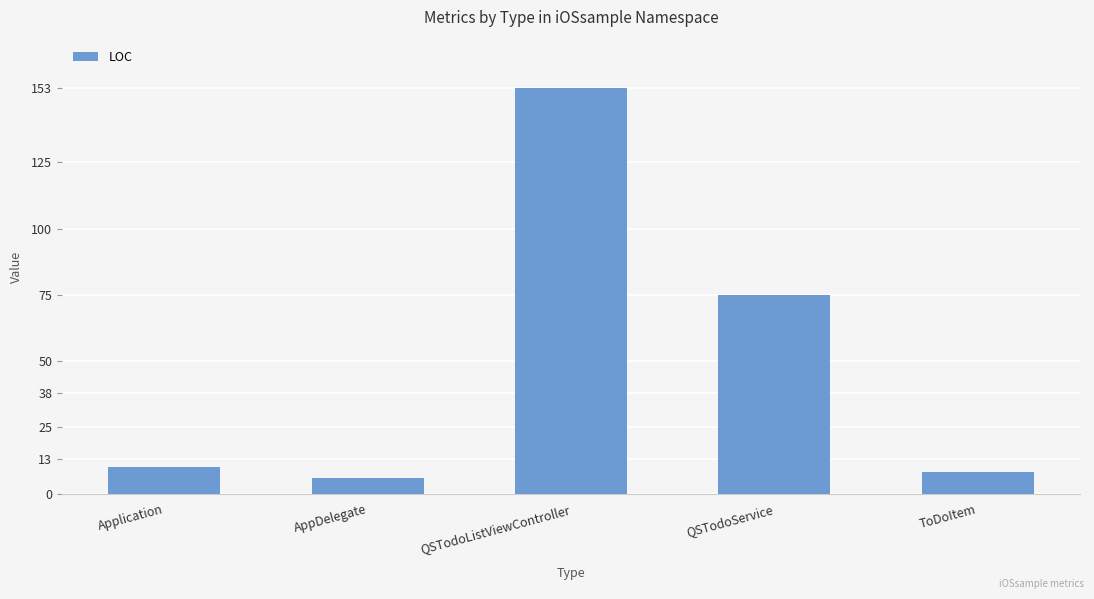

What is the value of the 3rd bar from the left?

153